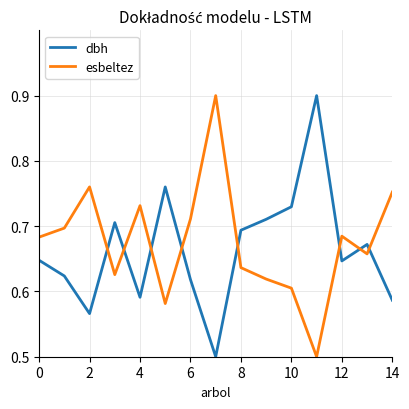

What is the difference between the maximum and minimum values in the dbh series?

0.4